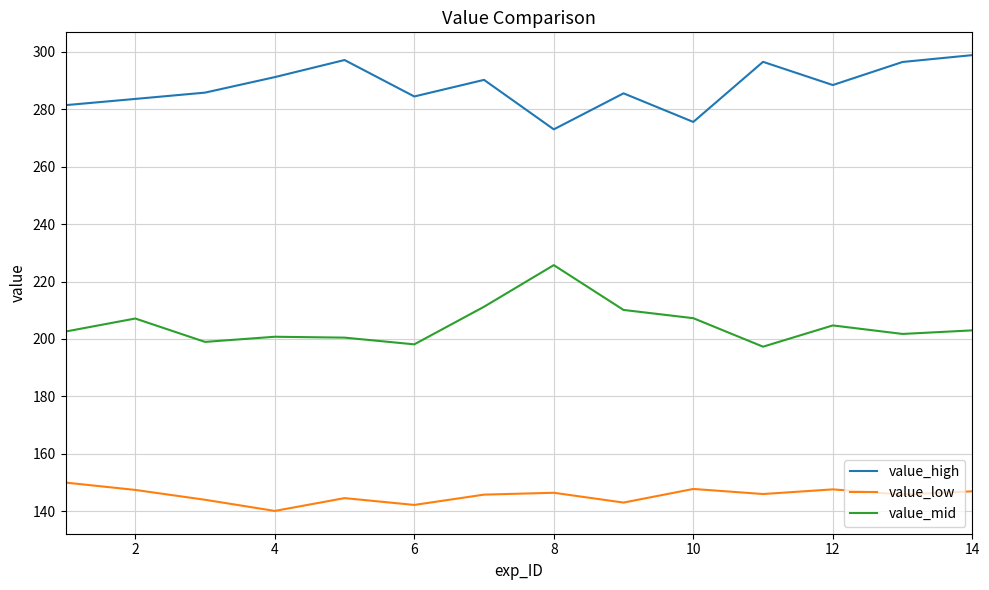

How many series are shown in this chart?

3